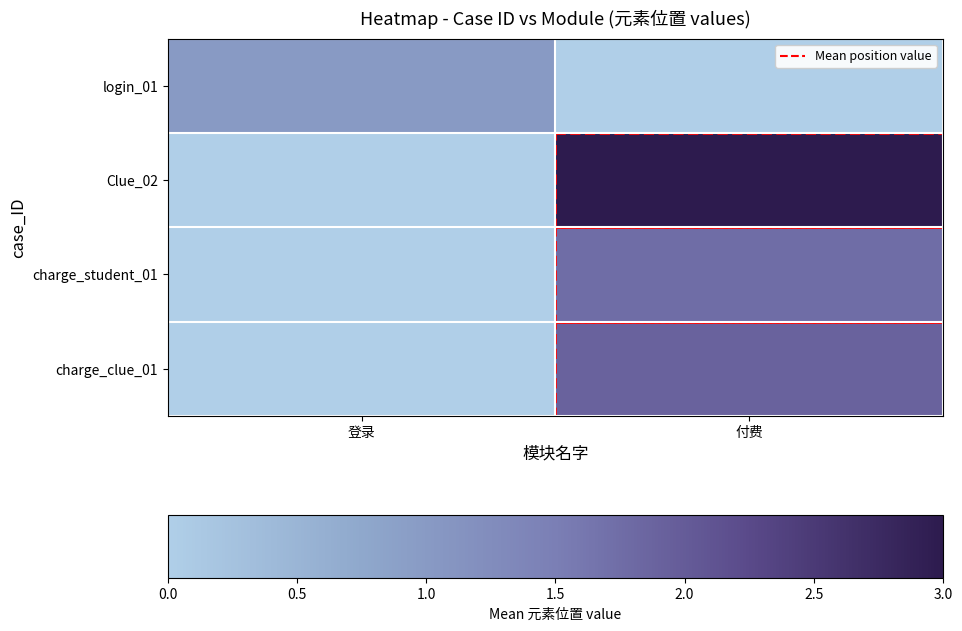

What is the greatest value displayed?

1.0